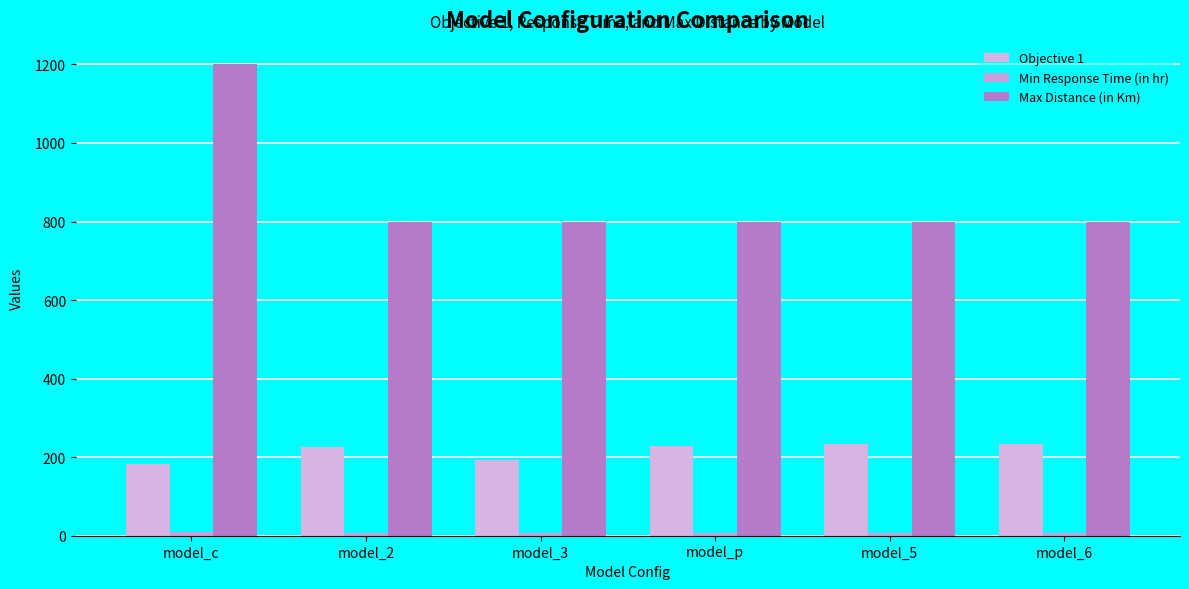

What is the value of the Min Response Time (in hr) bar at the 6th from the left?

7.9